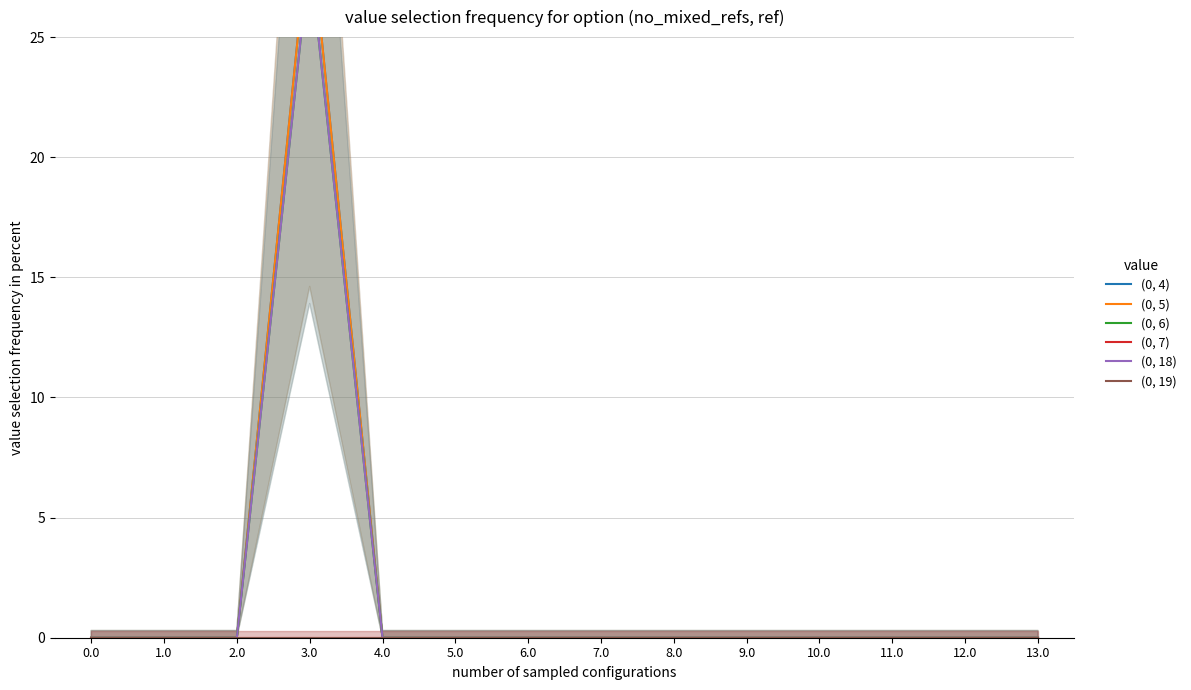

What is the average value of the (0, 6) series?

2.0